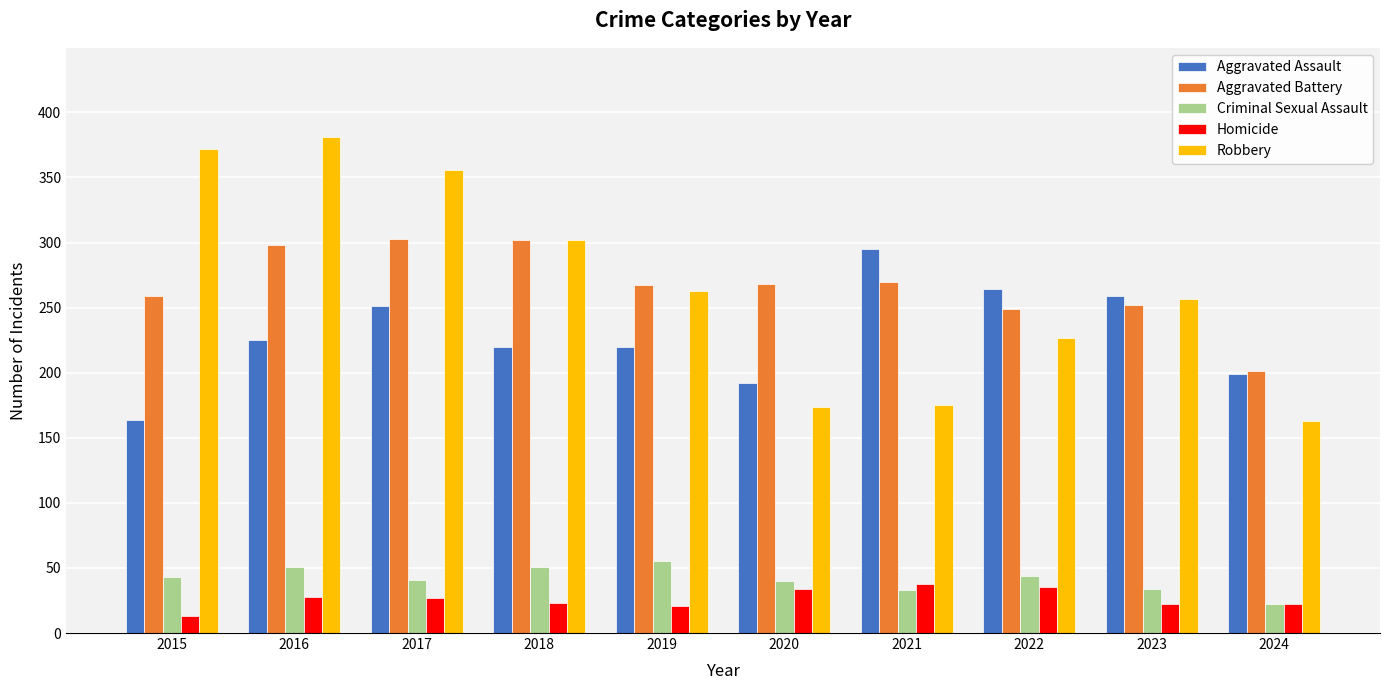

What is the average value of the Homicide series?

26